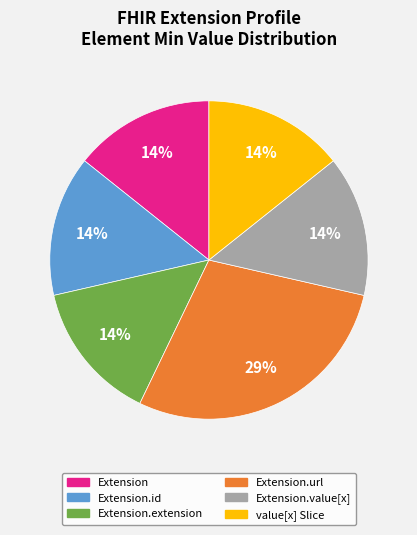

Is there a majority slice in this chart?

No